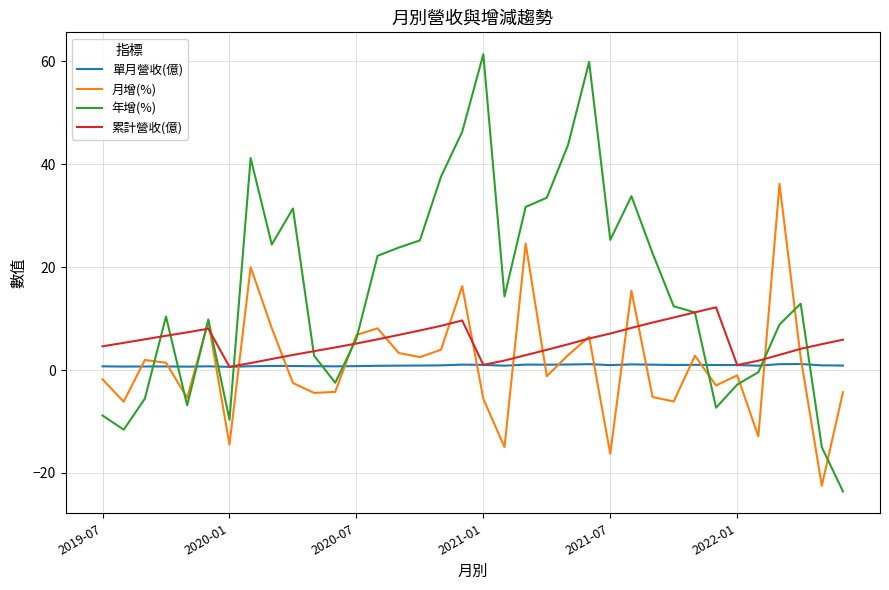

True or false: 年增(%) and 單月營收(億) cross at least once.

True